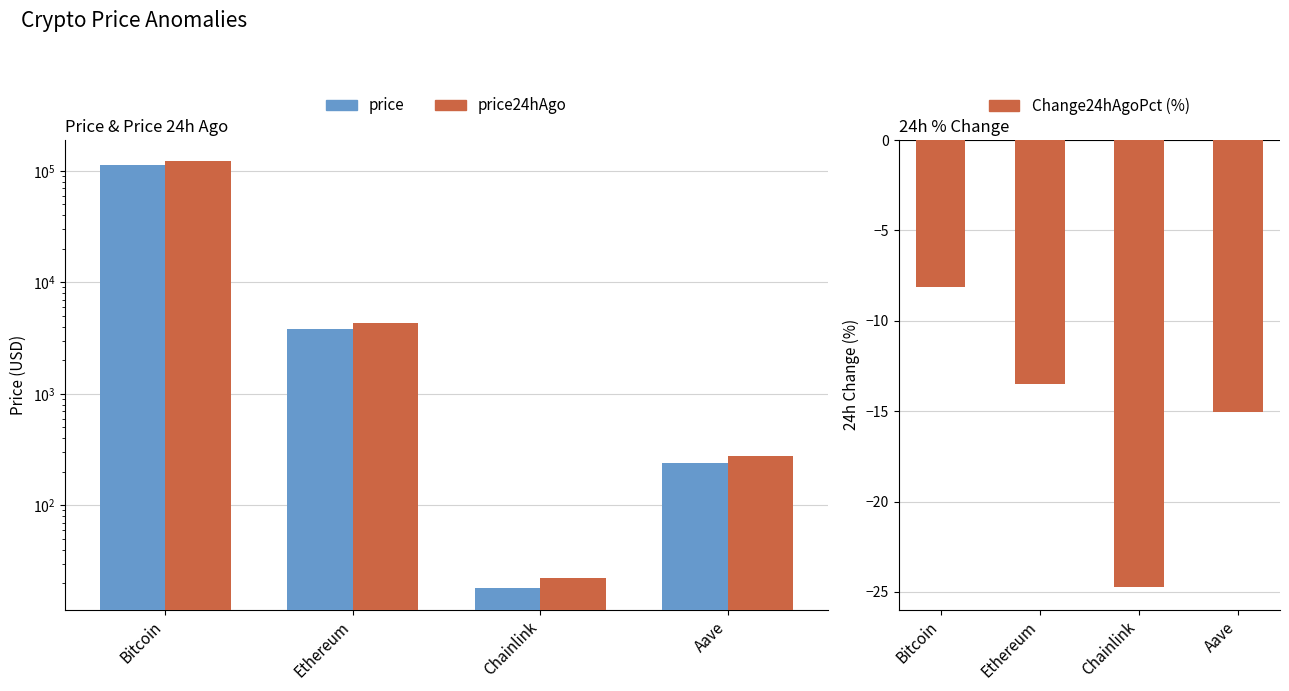

The price24hAgo series shows 4338.9 at Ethereum. True or false?

True